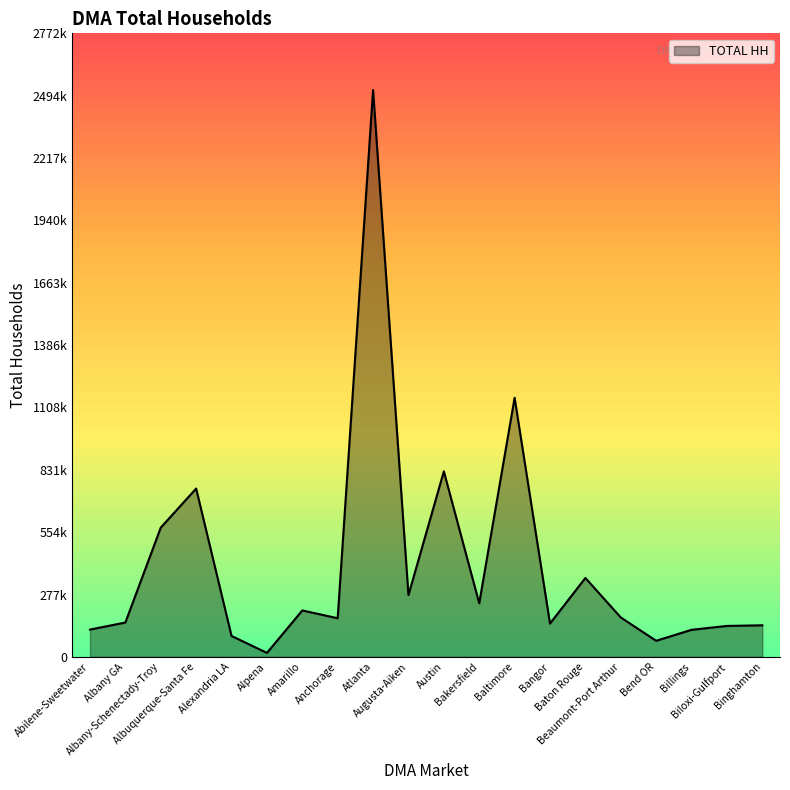

What is the difference between the second highest and minimum values?

1134400